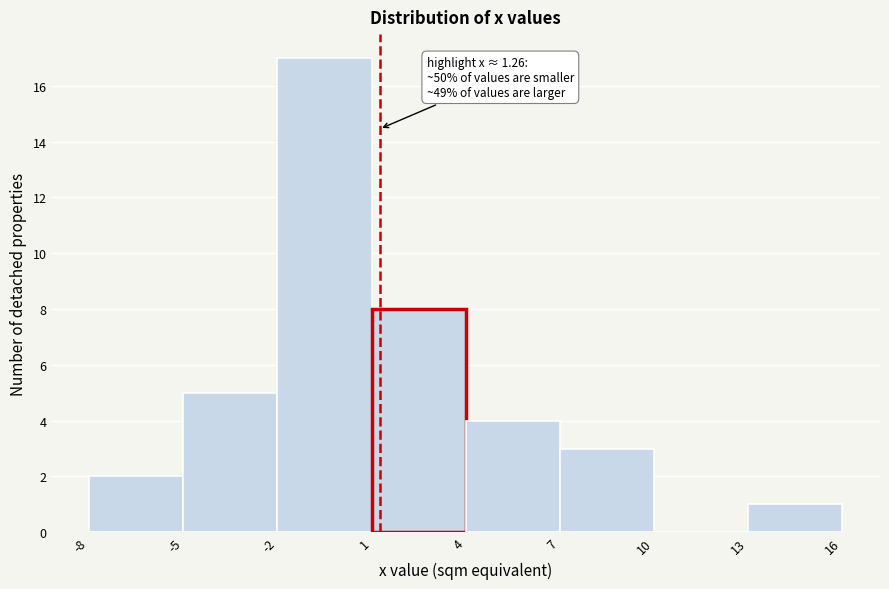

Over which range of the x-axis is the bar tallest?

-2 to 1